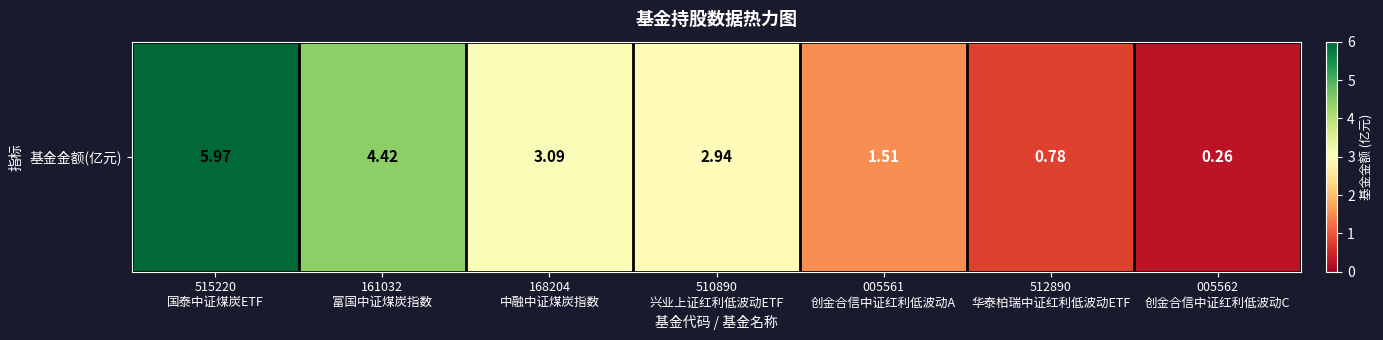

The value at 510890
兴业上证红利低波动ETF is 2.9. True or false?

True